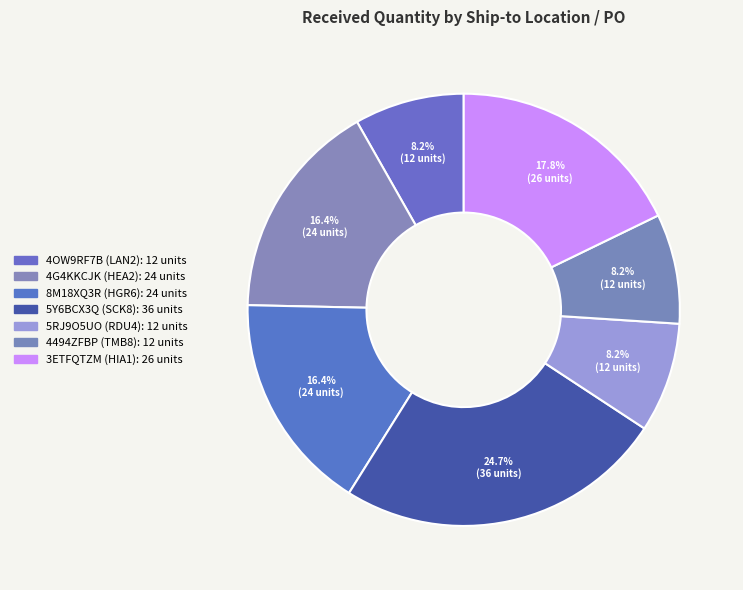

Count the number of slices in the pie.

7